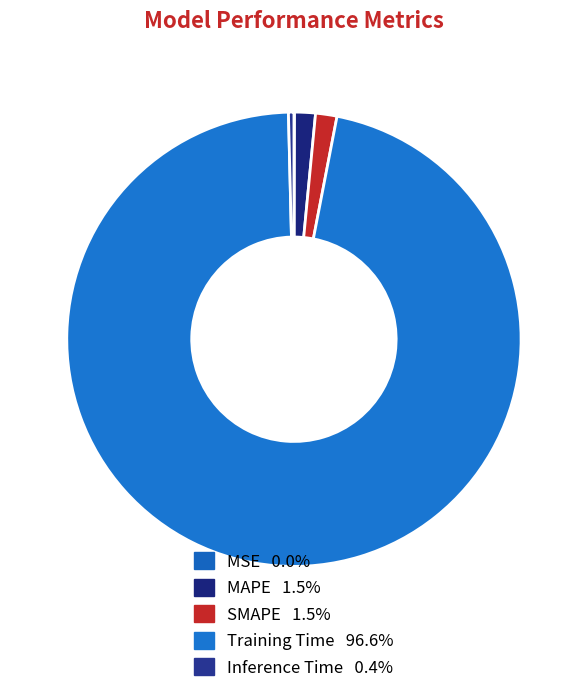

What is the smallest slice in the pie chart?

MSE